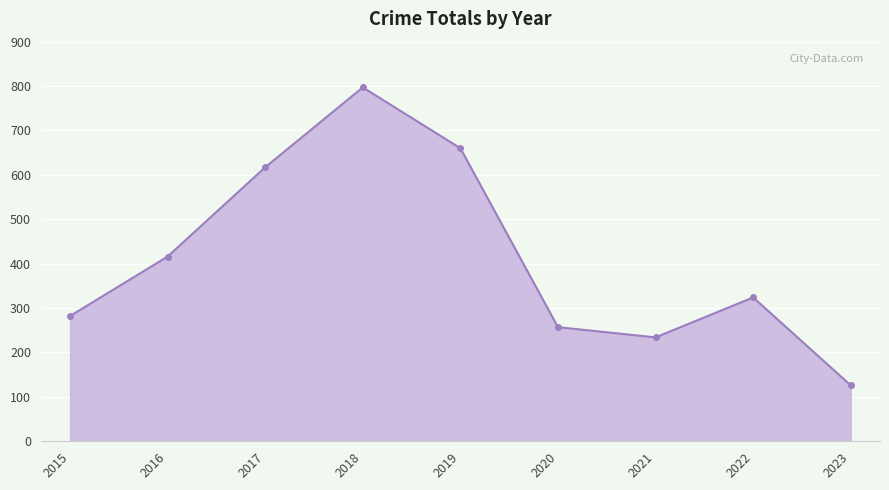

What is the change in value from 2018 to 2021?

-563